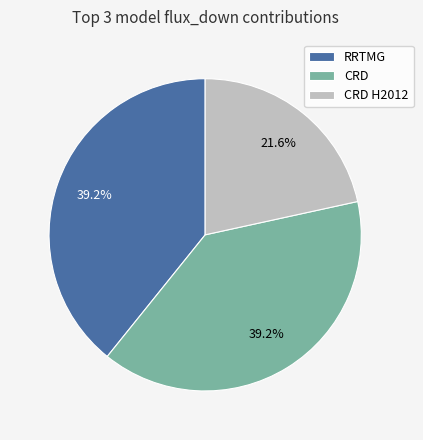

To the nearest percent, what is the average slice percentage?

33%